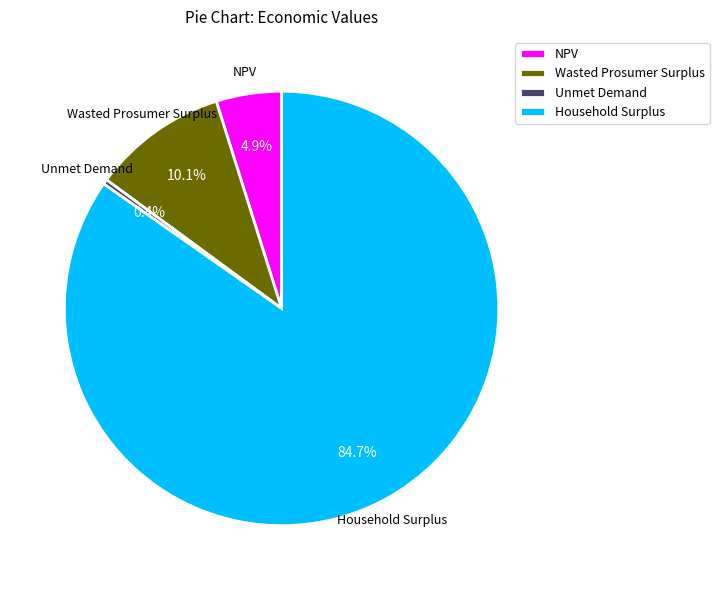

How many segments does this pie chart have?

4